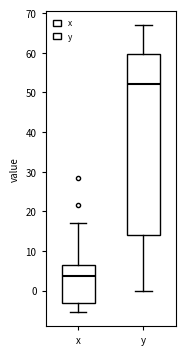

Which box has the highest median line?

y